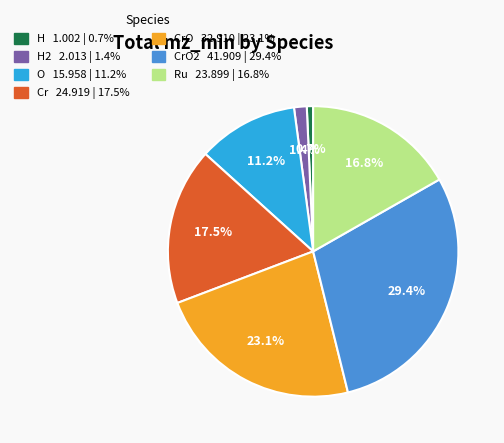

Count the number of slices in the pie.

7